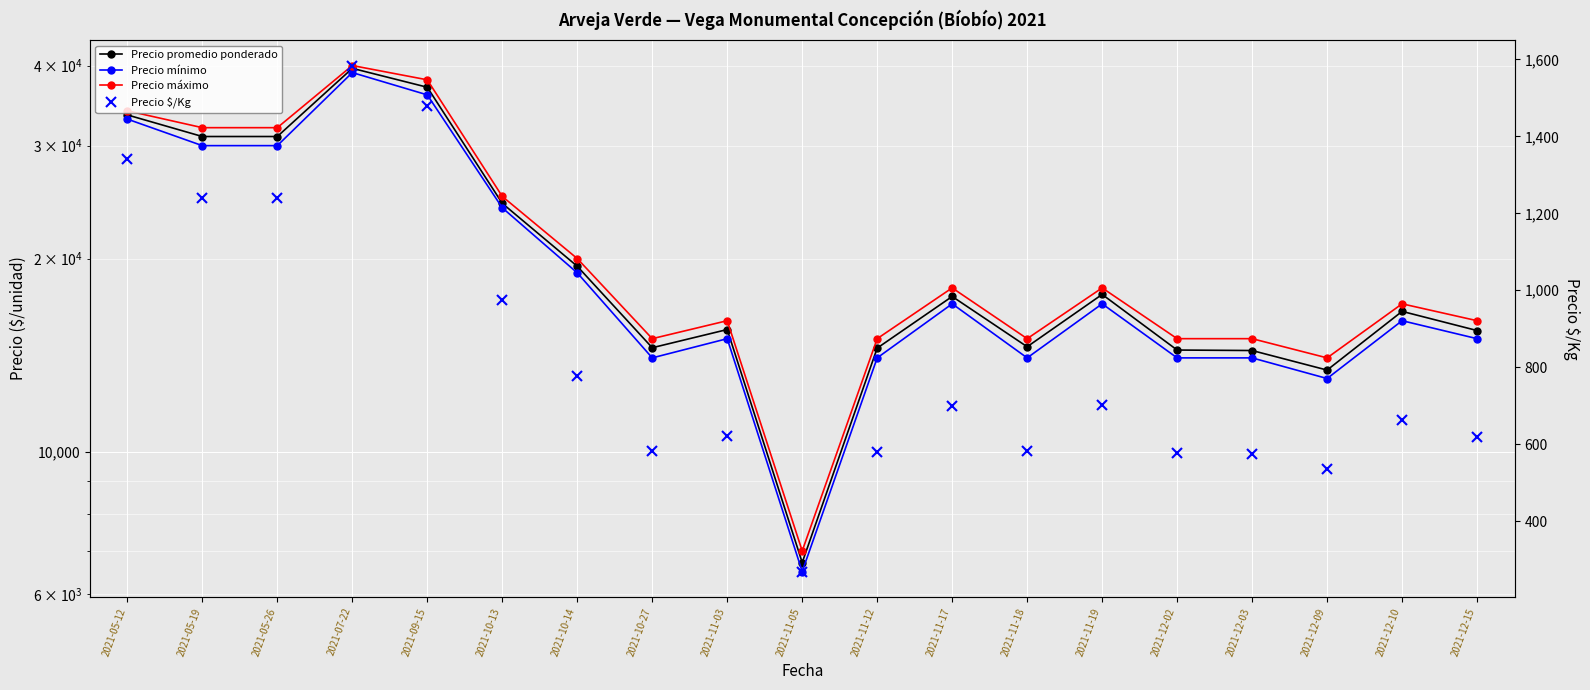

In Precio mínimo, how many points are higher than both neighbors (excluding endpoints)?

5